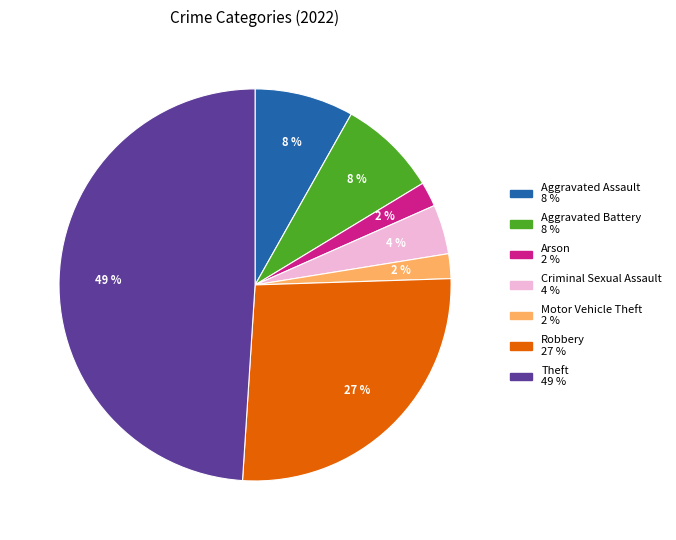

Is there a majority slice in this chart?

No